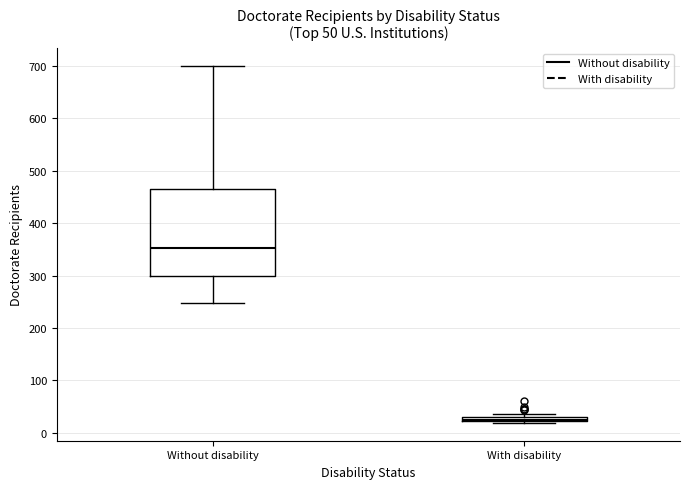

Which box's median line is the highest?

Without disability